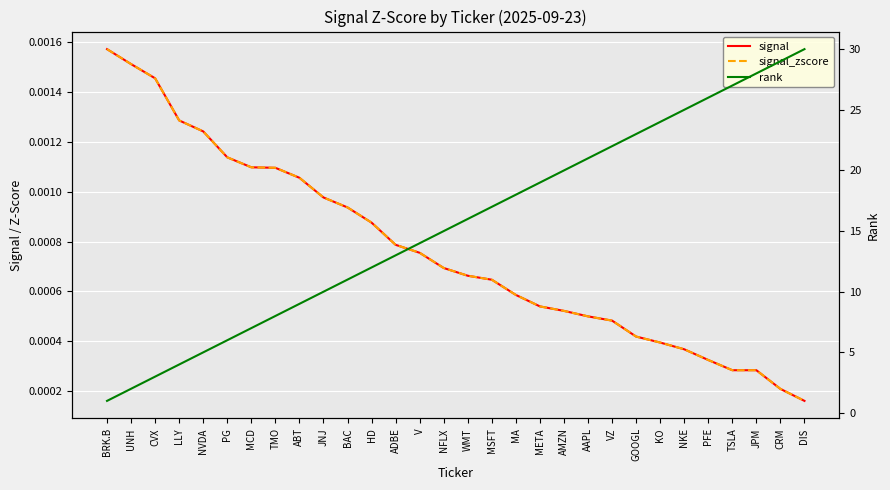

Does the chart display data point markers on the line(s)?

No